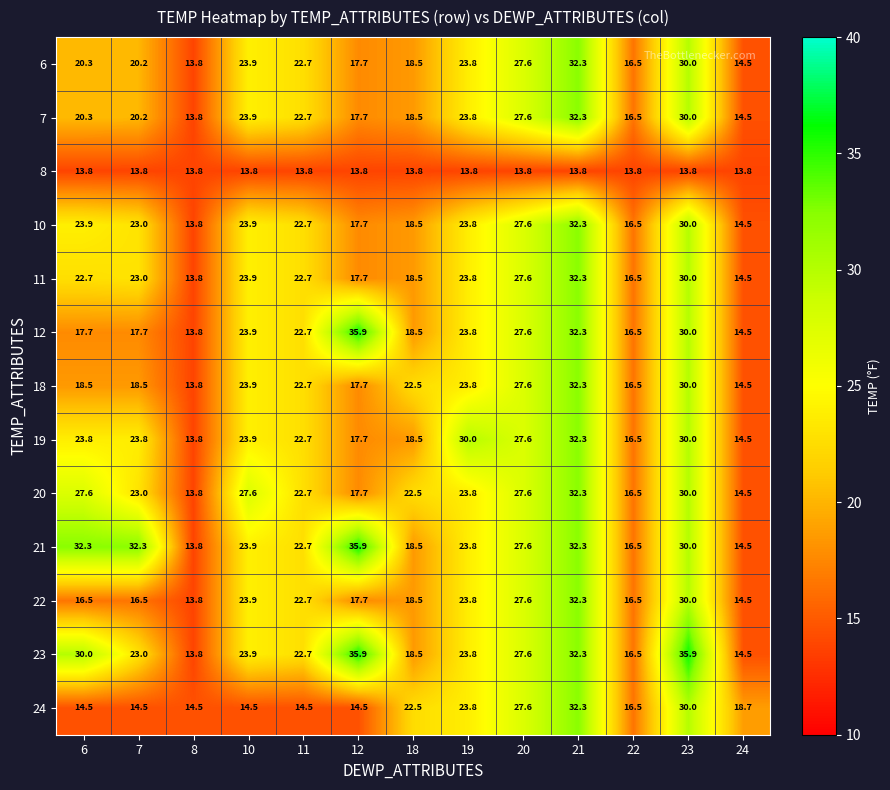

At how many categories does at least one series exceed 21?

10